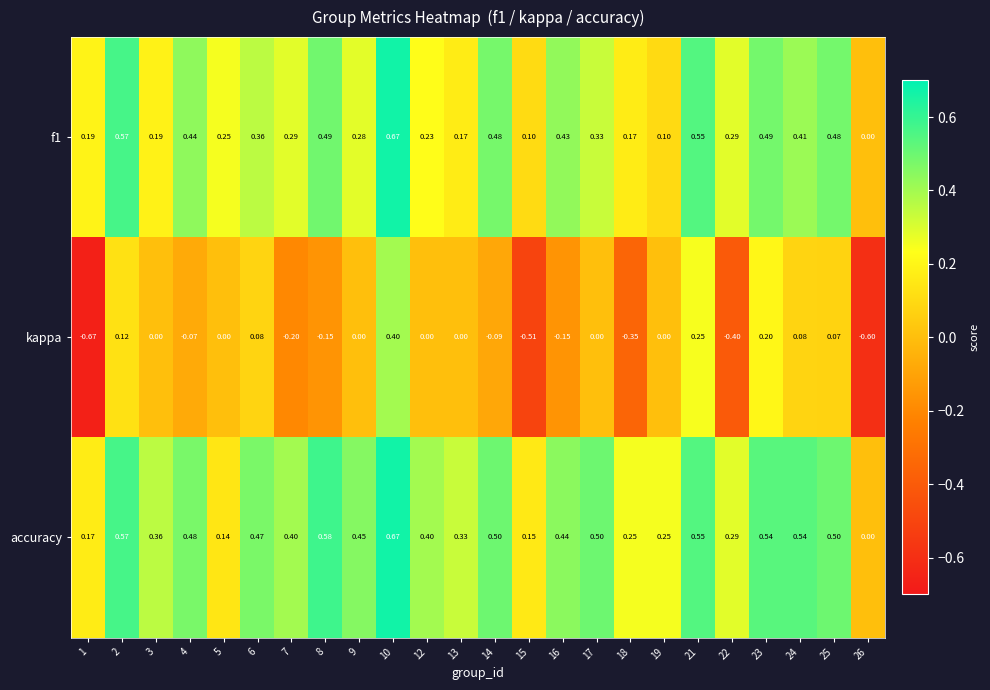

Which series has the widest spread of values?

kappa